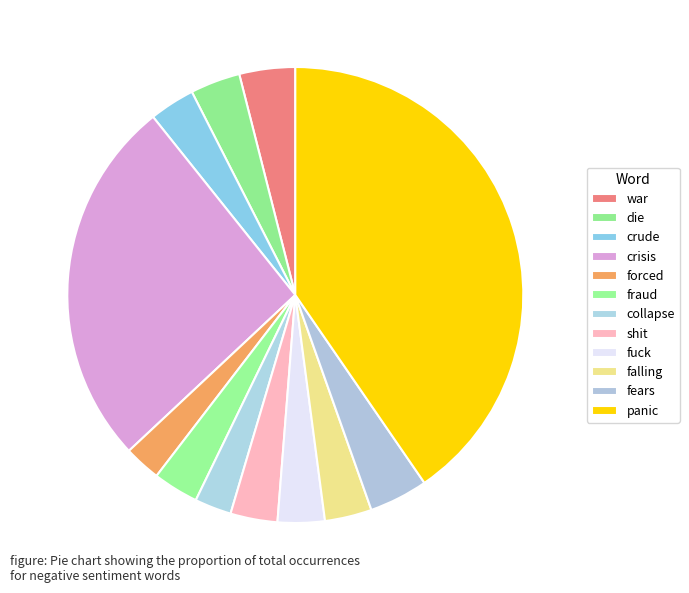

How many segments does this pie chart have?

12